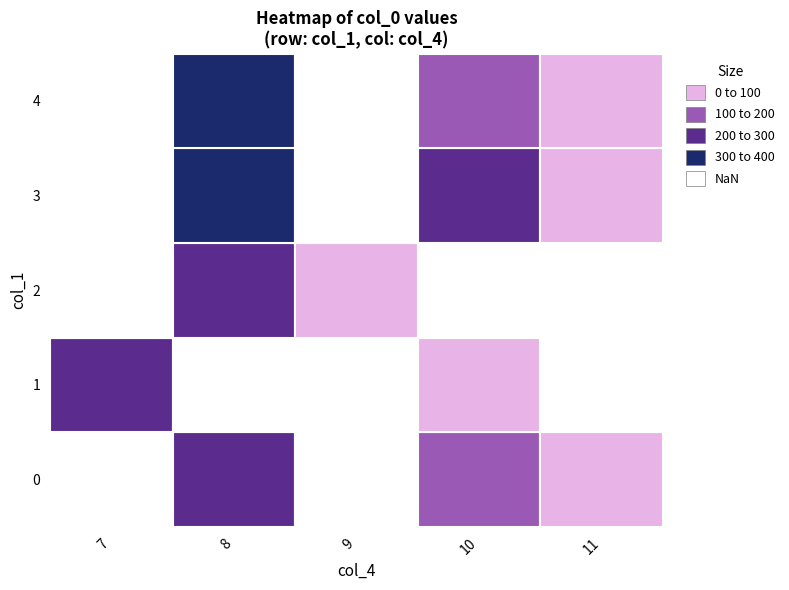

How many categories are shown in the chart?

5